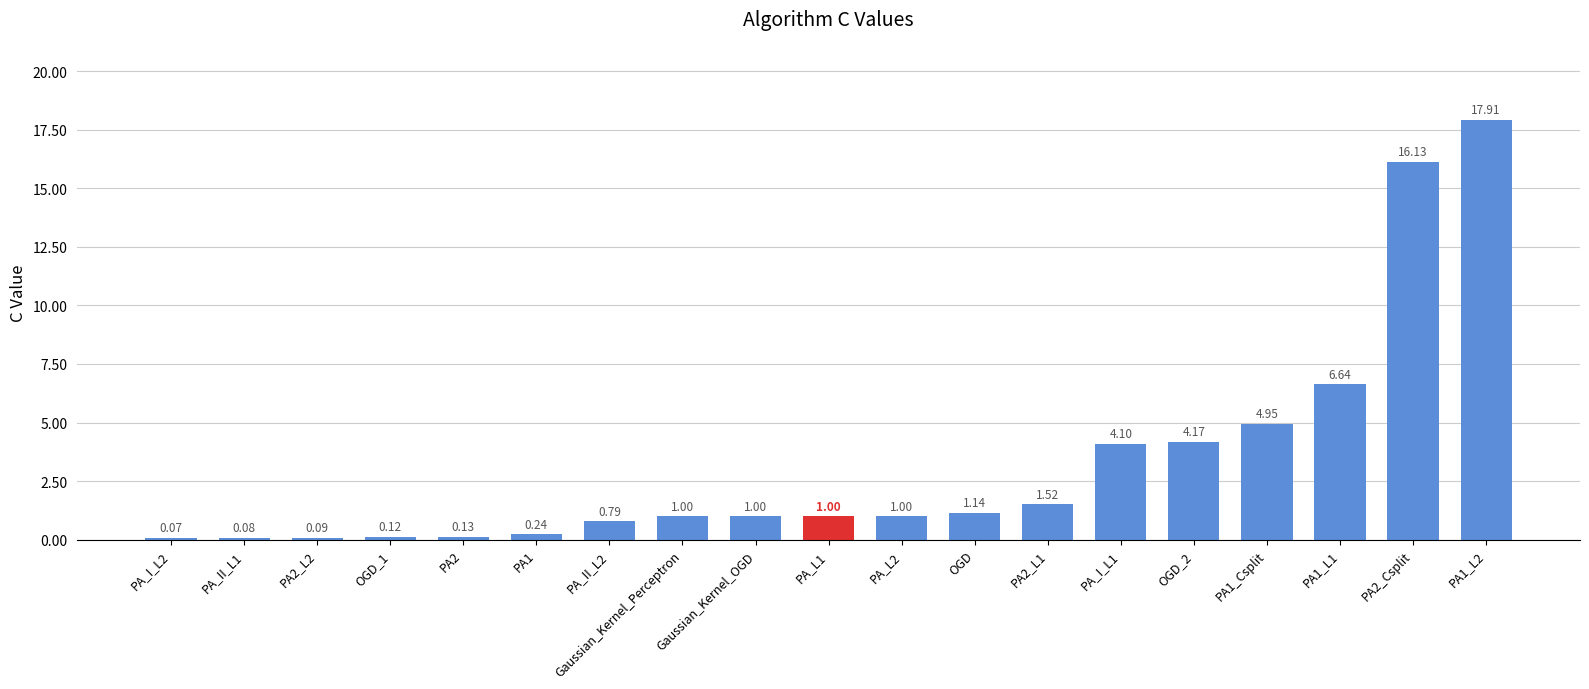

Between PA2 and PA_II_L1, which is larger?

PA2